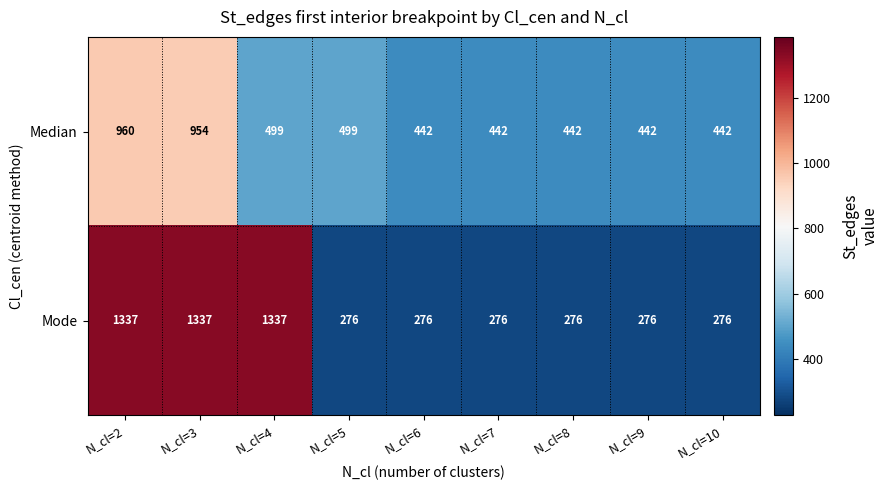

List the series in order of their peak value, lowest first.

Median, Mode